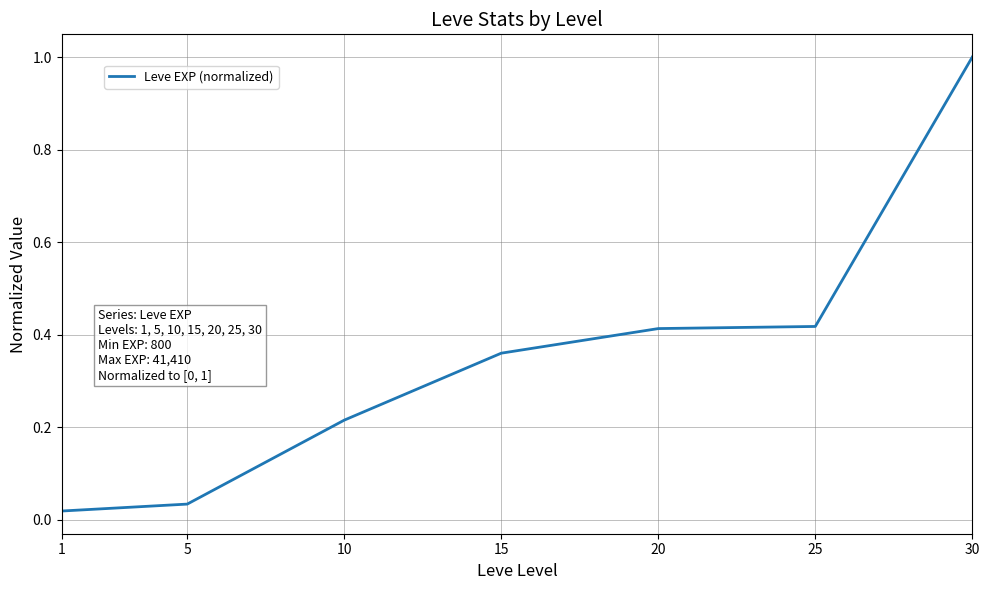

What is the greatest value displayed?

1.0